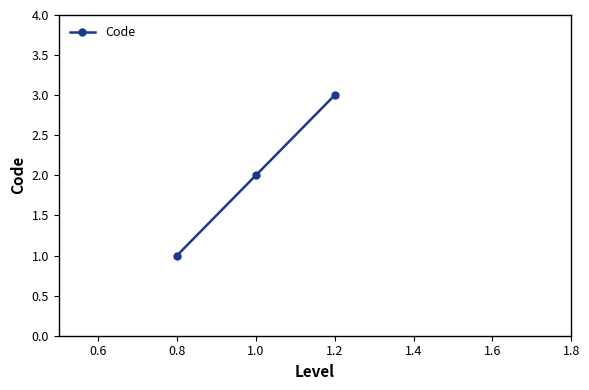

What is the approximate value at 1.2?

3